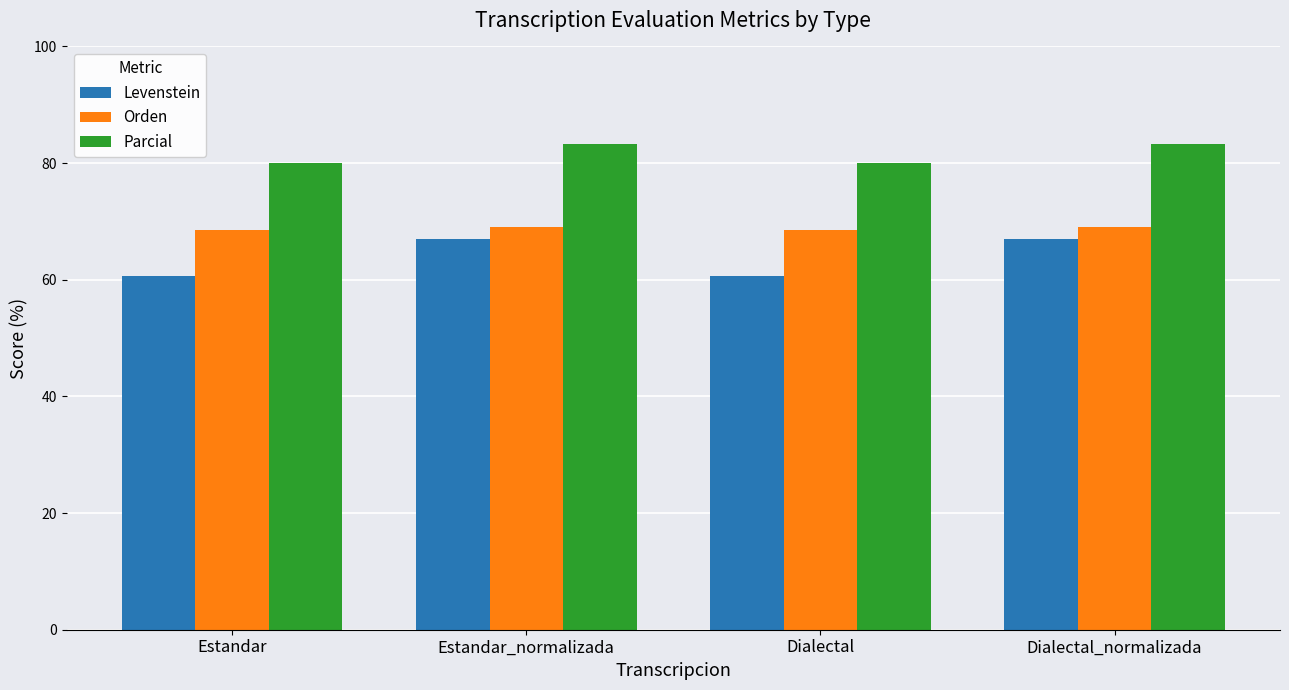

What are all the series names shown in the legend?

Levenstein, Orden, Parcial